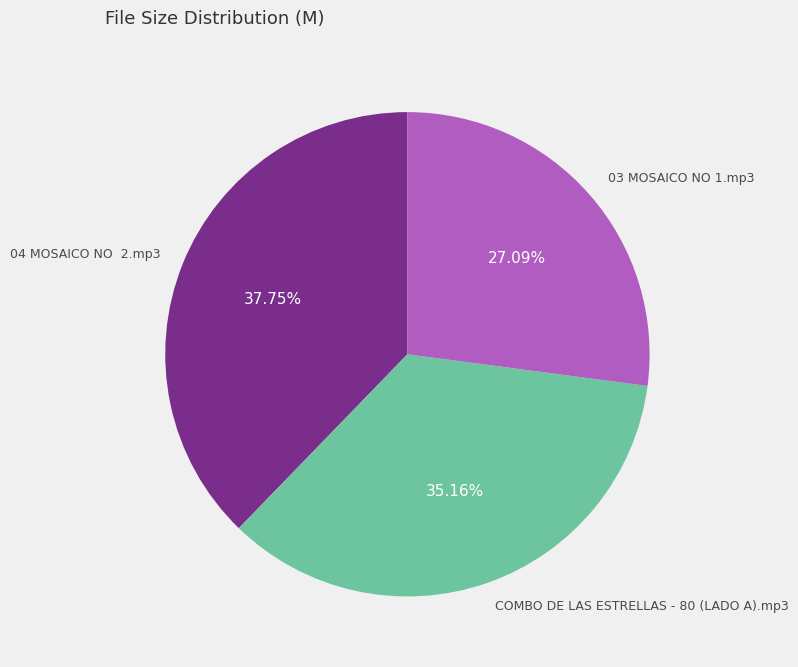

Is COMBO DE LAS ESTRELLAS - 80 (LADO A).mp3 the majority of the pie?

No